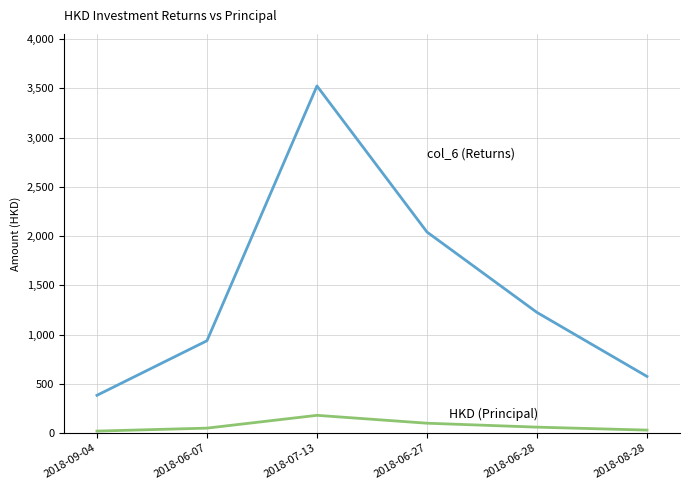

At which category is the sum across all series the highest?

2018-07-13